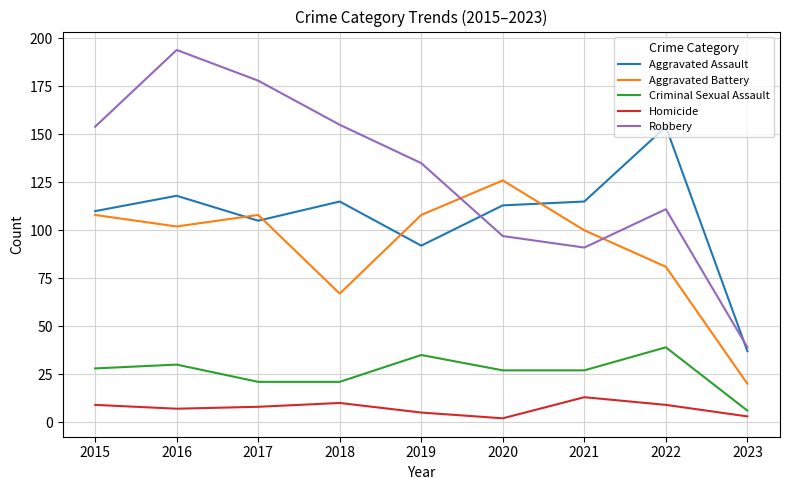

How many lines are shown in the chart?

5